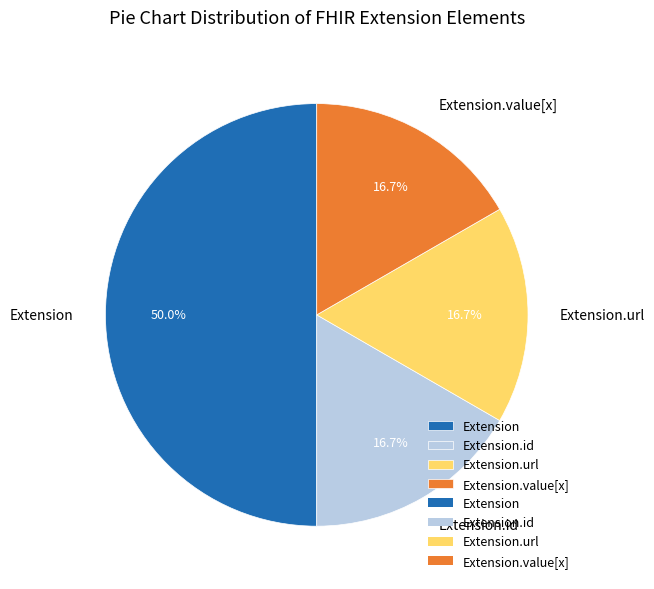

Is Extension.id the majority of the pie?

No